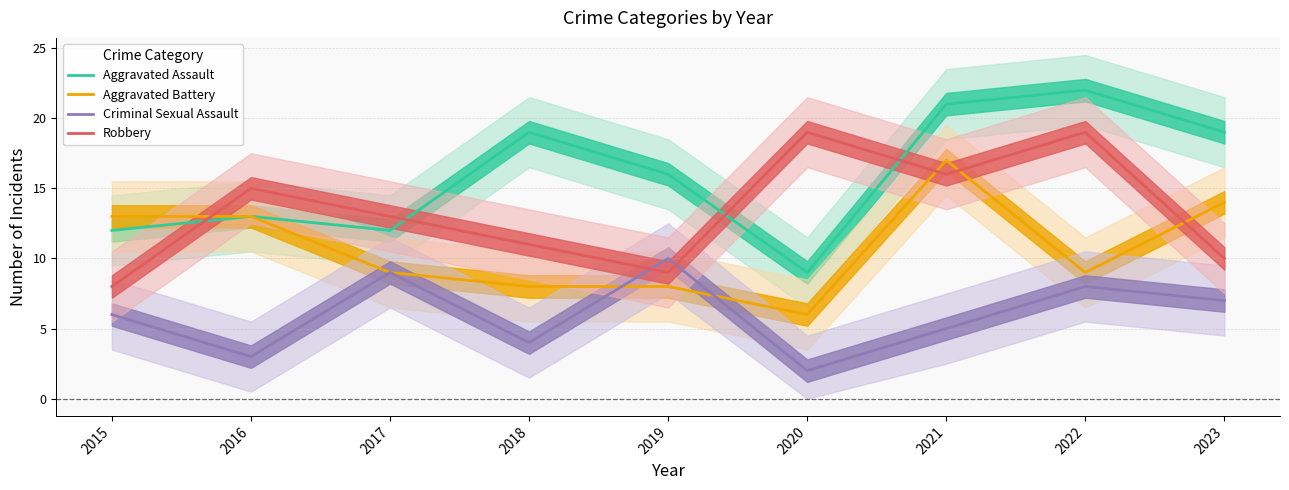

How many values in the Aggravated Assault series exceed 16?

4